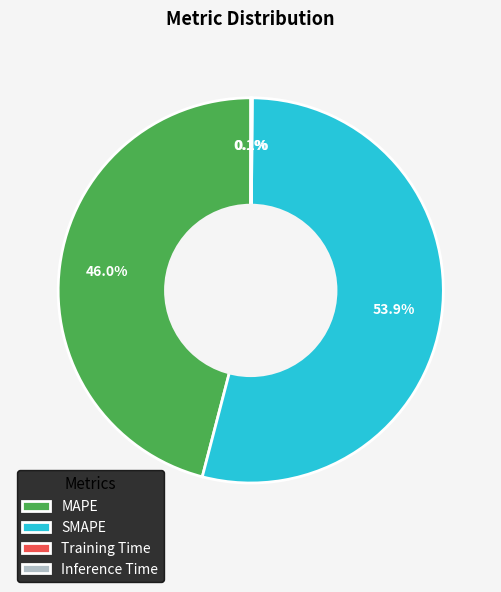

True or false: MAPE accounts for 46% of the total.

True